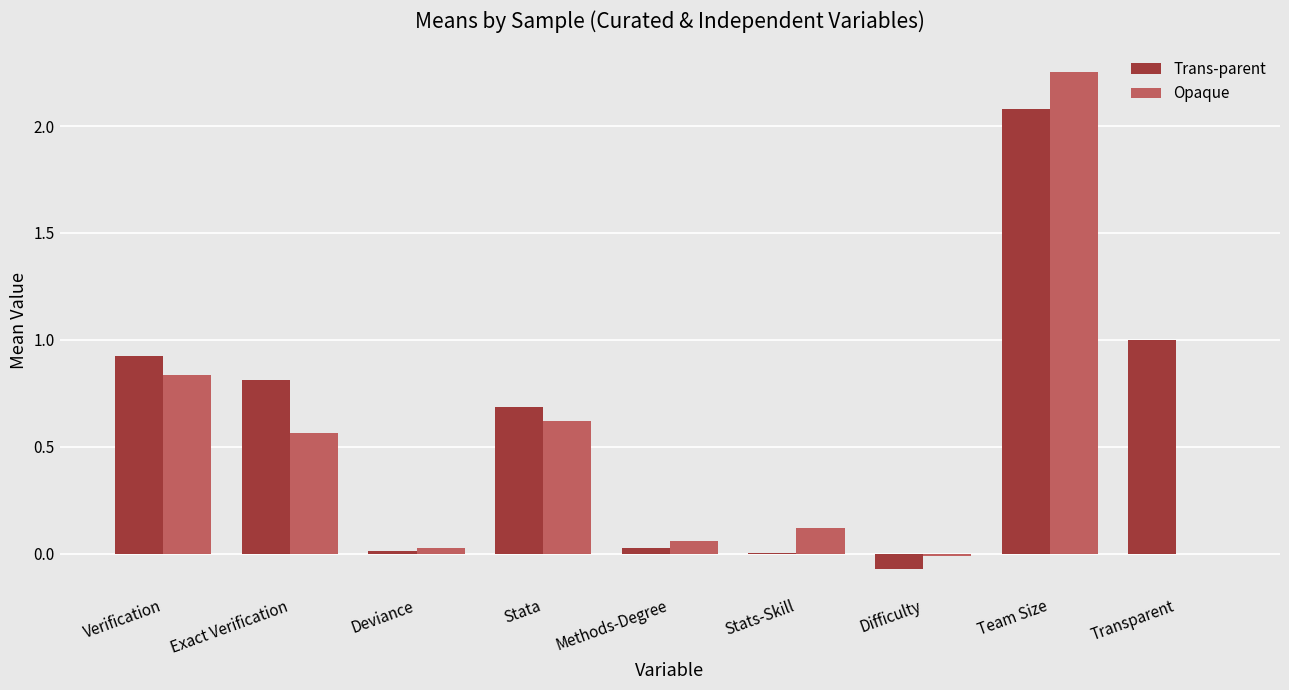

Is it true that Trans-parent equals 2.1 at Team Size?

True